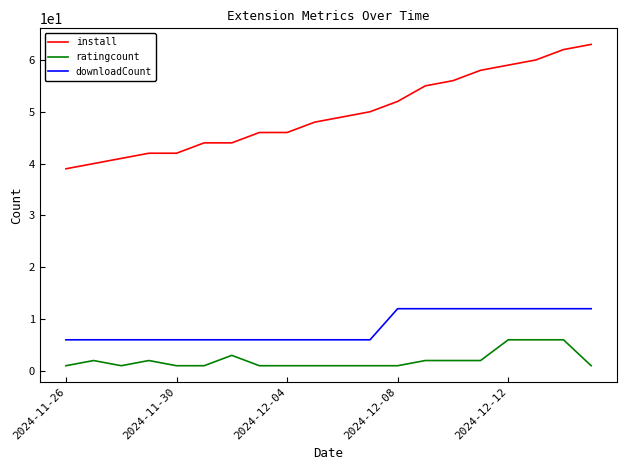

True or false: ratingcount and downloadCount cross at least once.

False